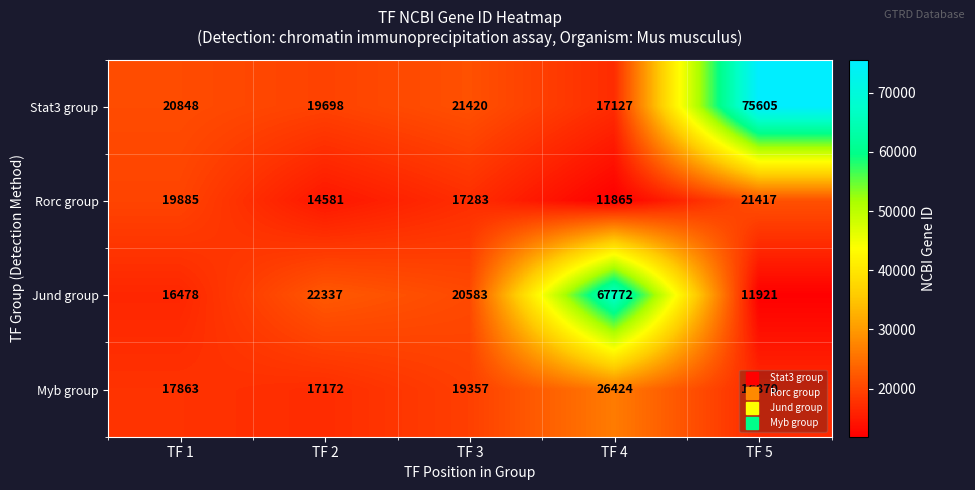

Which category has the highest value across all series?

TF 5